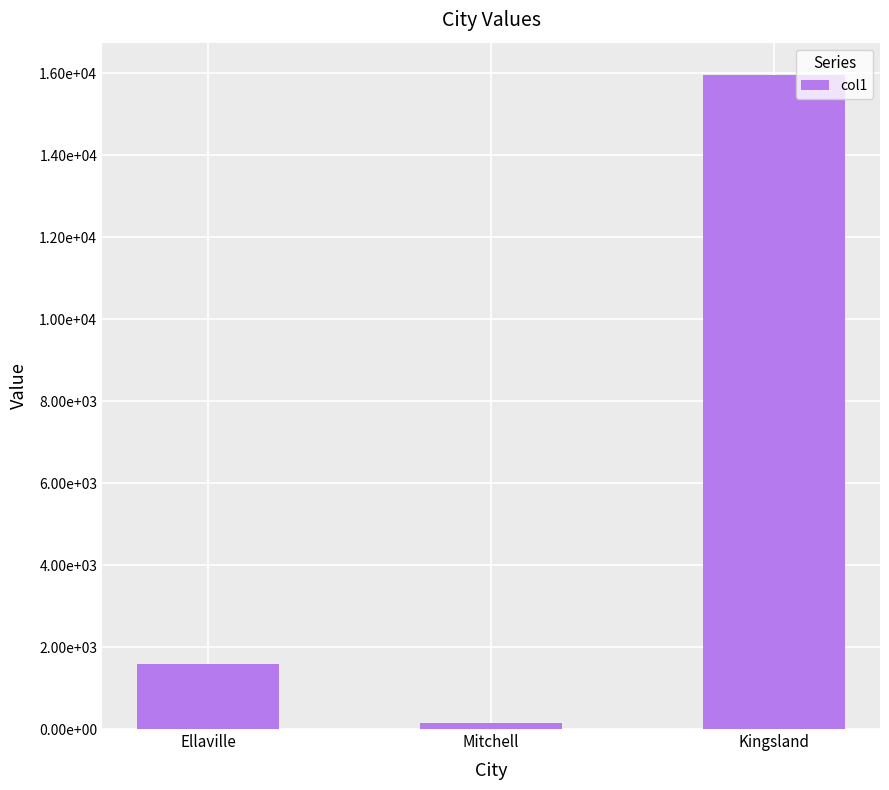

Are the bars horizontal?

No